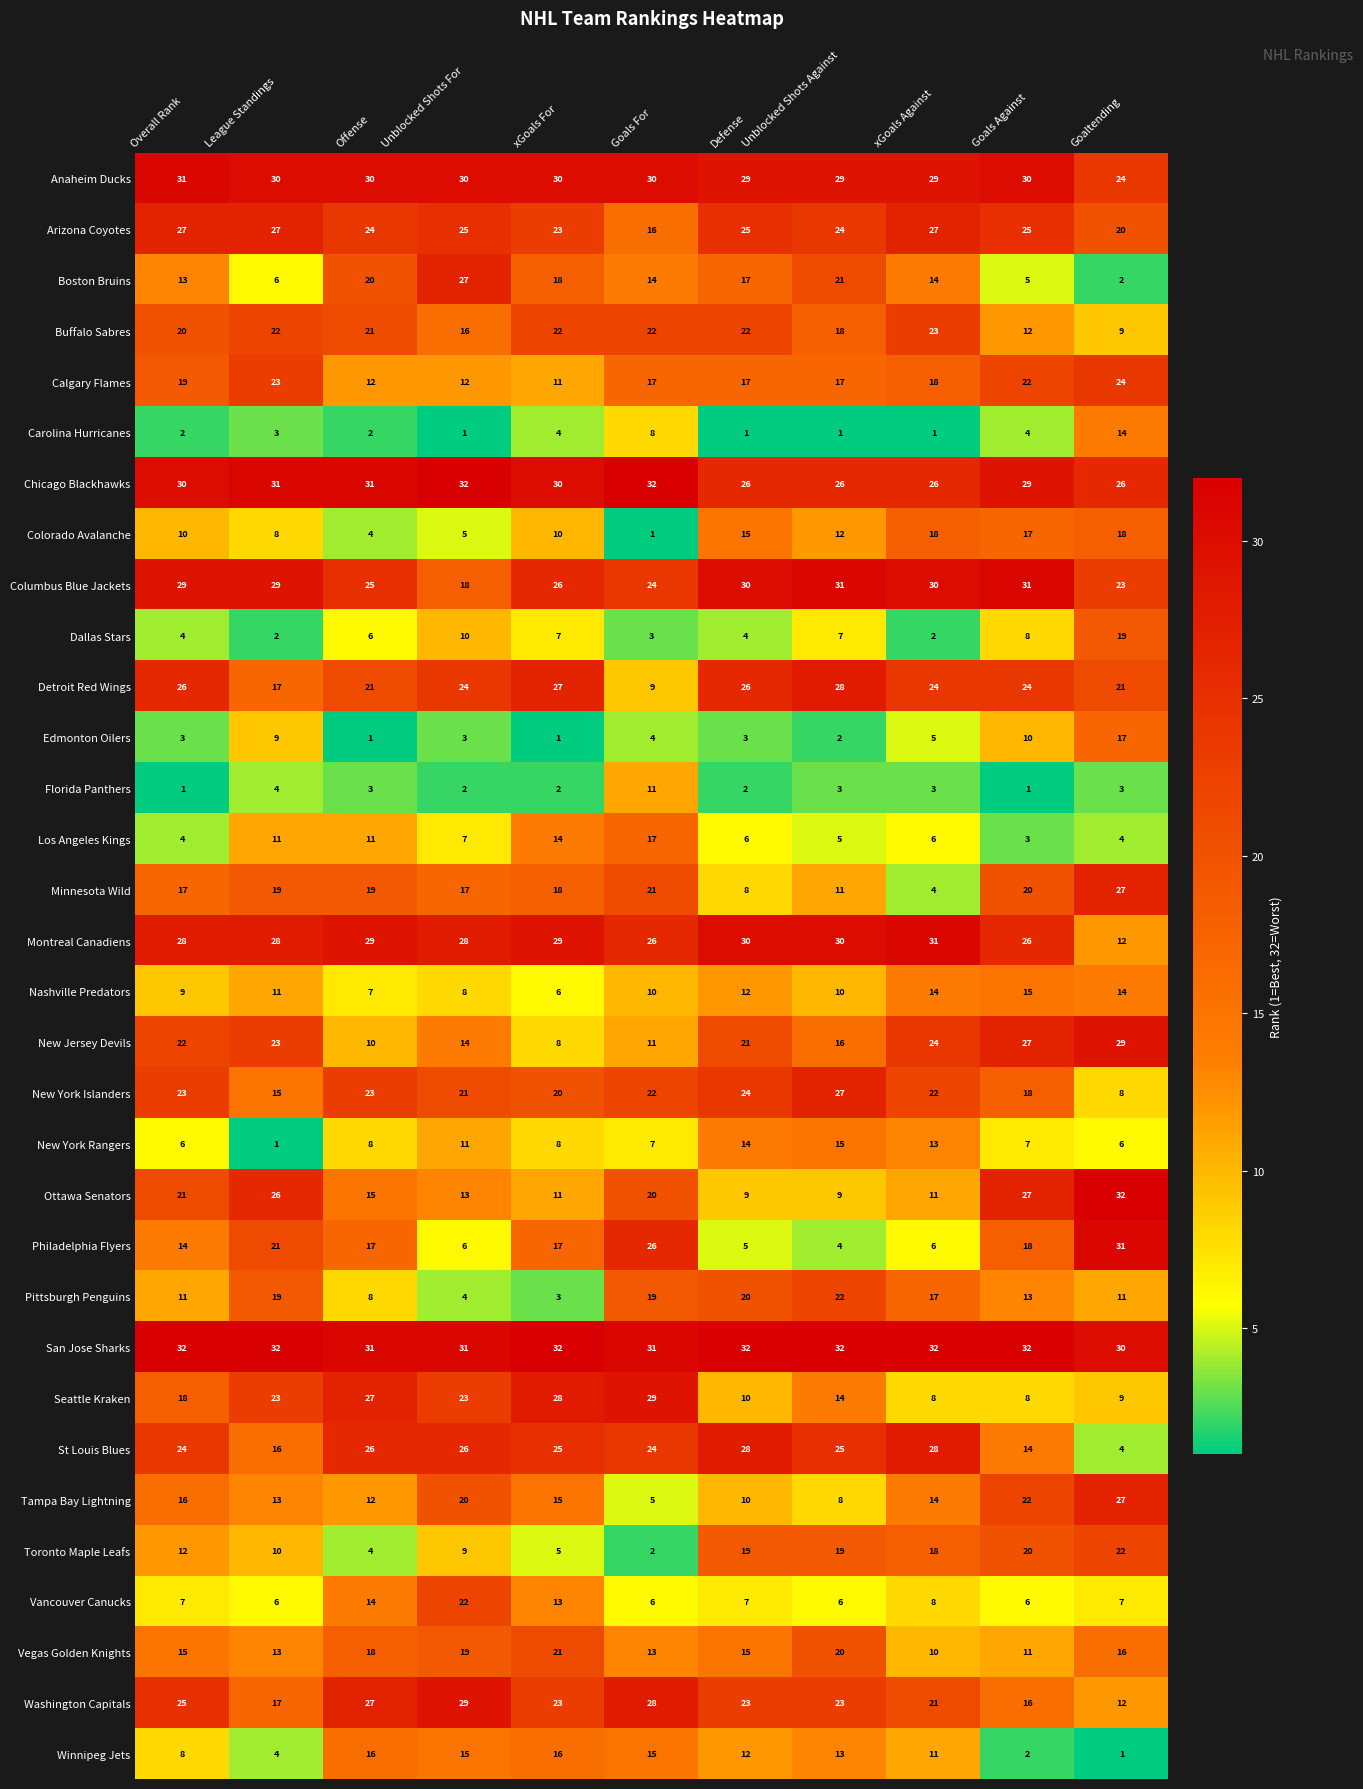

At which label does Calgary Flames reach its minimum?

xGoals For